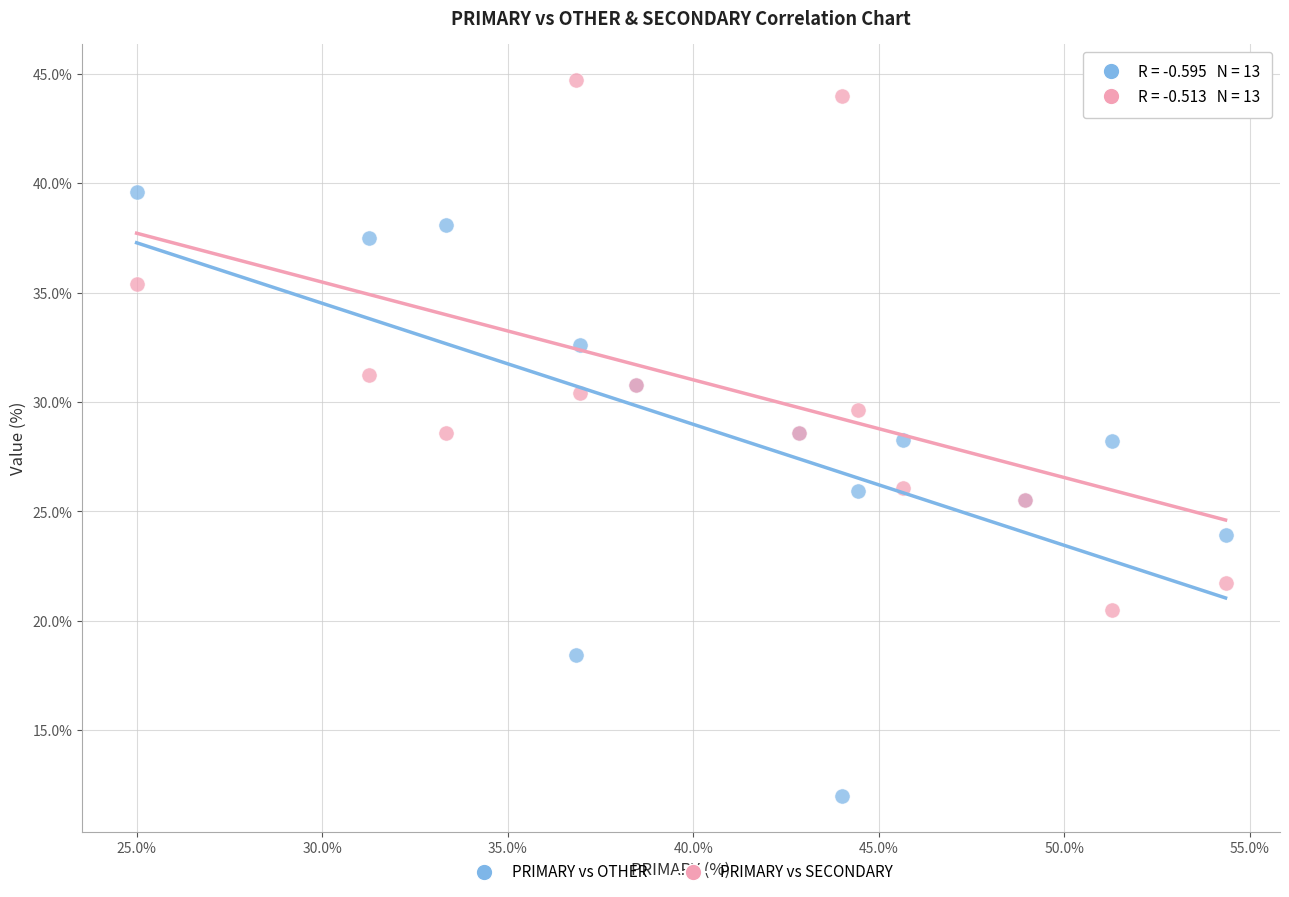

Which series contains the highest Y value?

PRIMARY vs SECONDARY